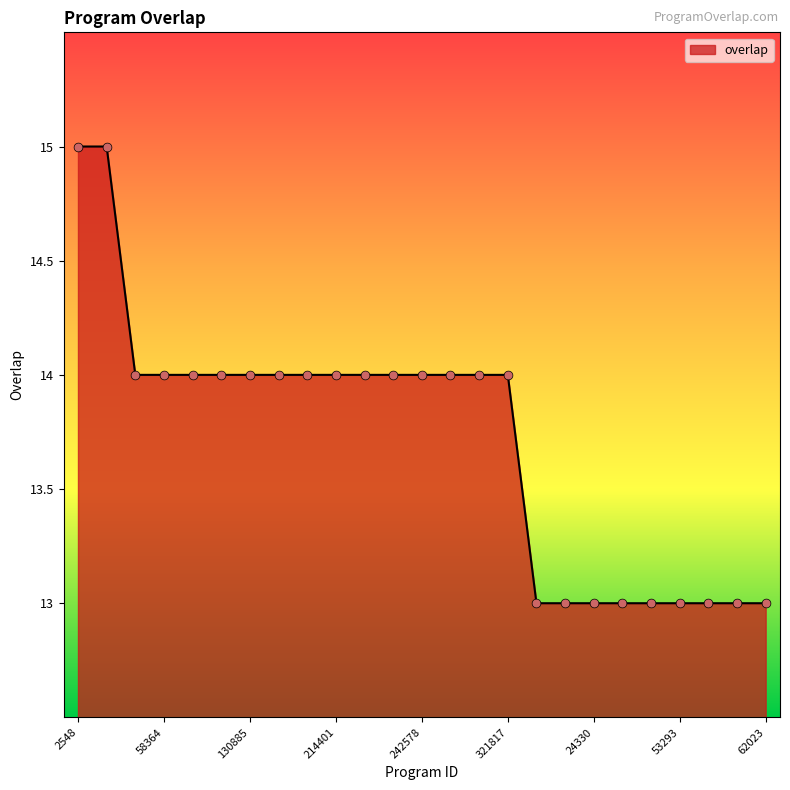

What is the minimum value shown in the chart?

13